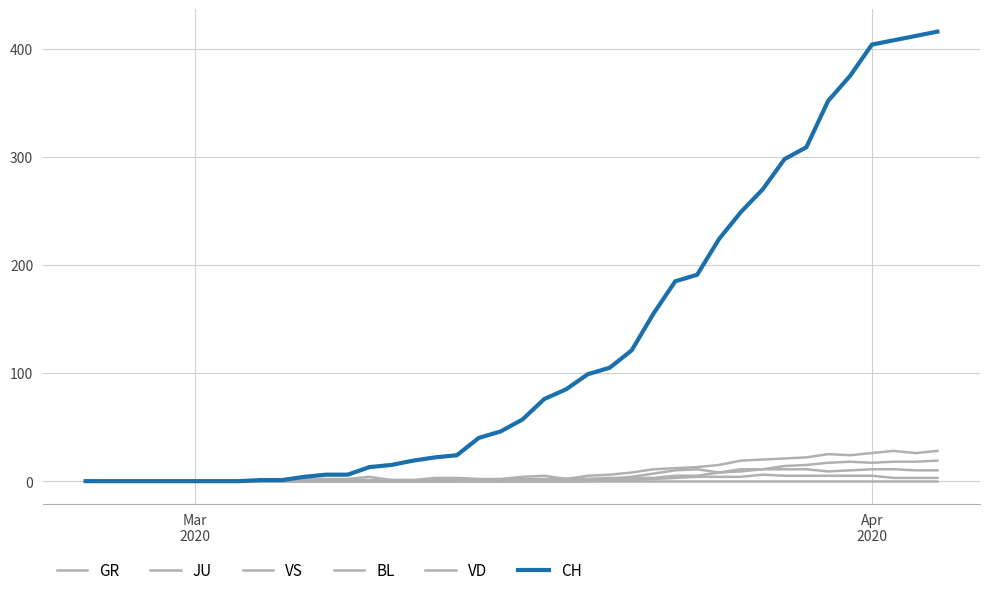

Does the chart have visible grid lines?

Yes